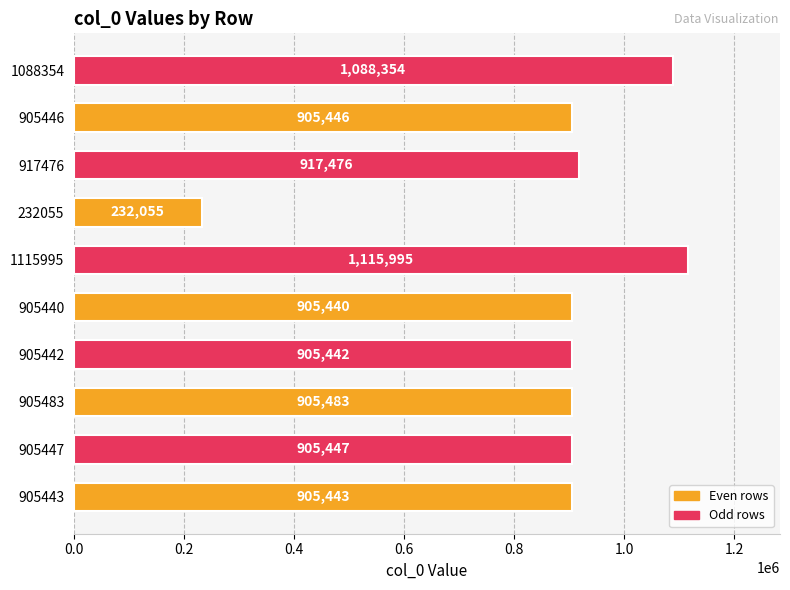

The value at 232055 is 327961. True or false?

False